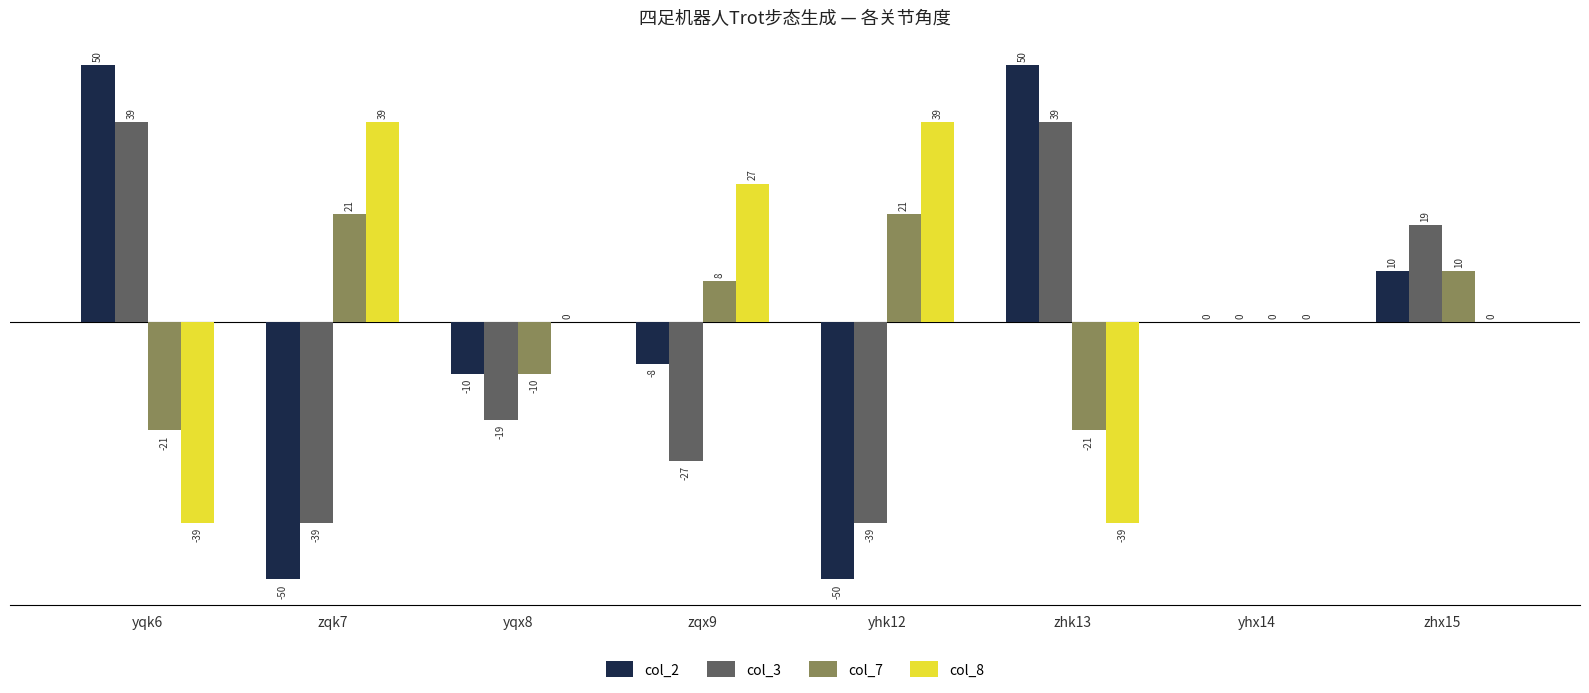

What is the maximum value shown in the chart?

50